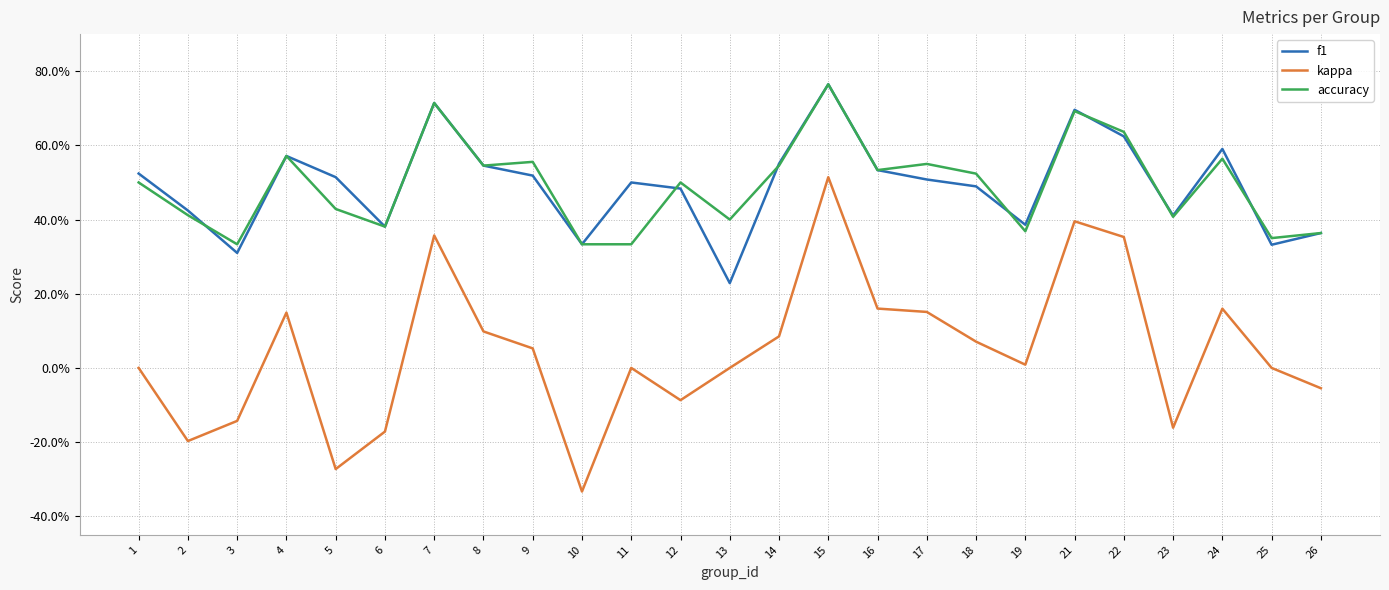

What is the sum of the f1 values at 17 and 3?

0.8